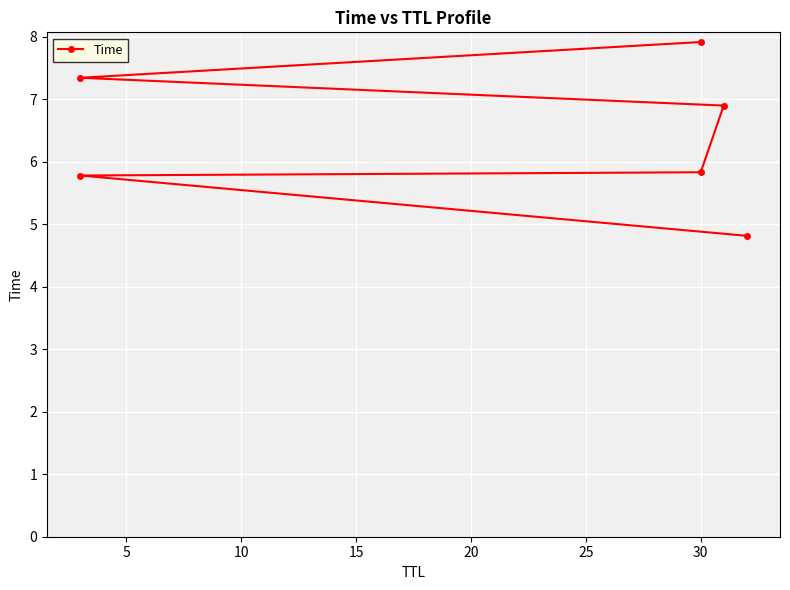

What is the greatest value displayed?

7.9